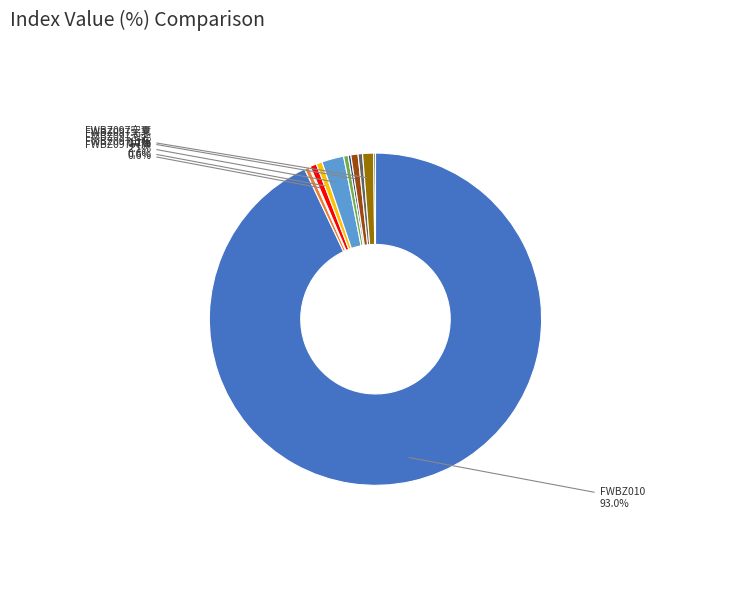

Is there a majority slice in this chart?

Yes